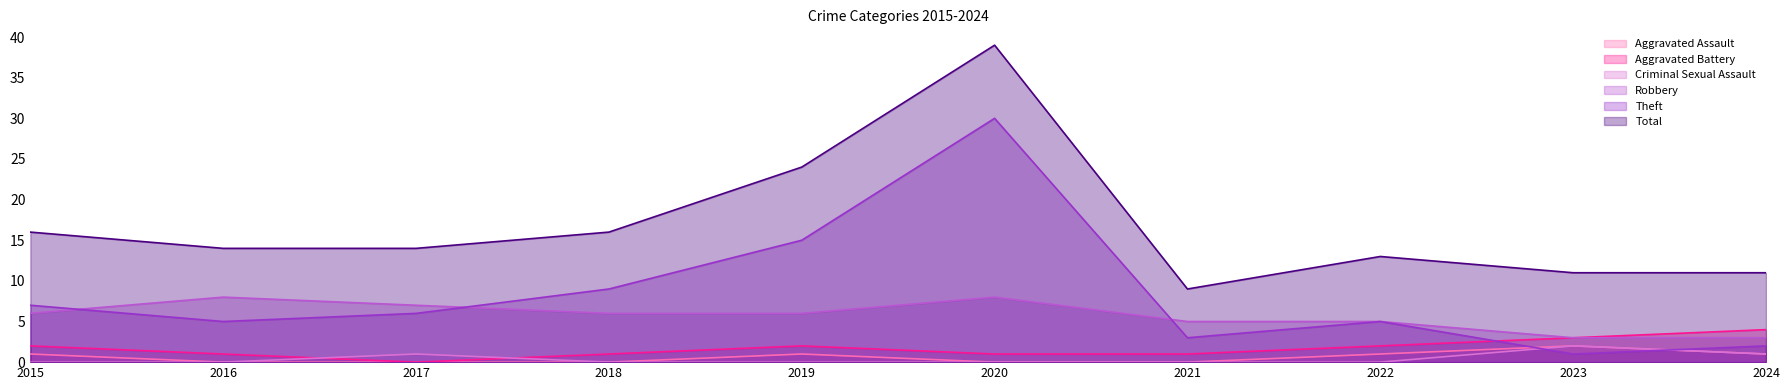

At which category is the sum across all series the highest?

2020